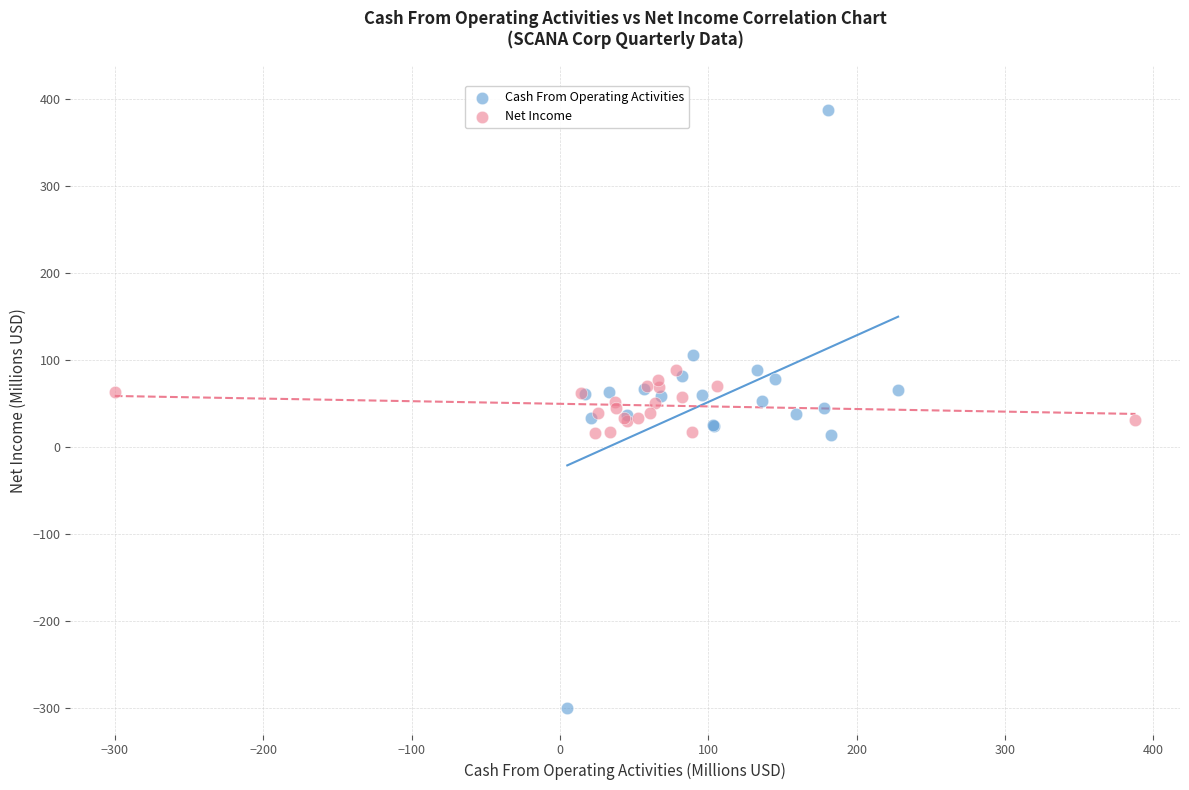

Which series contains the highest Y value?

Cash From Operating Activities